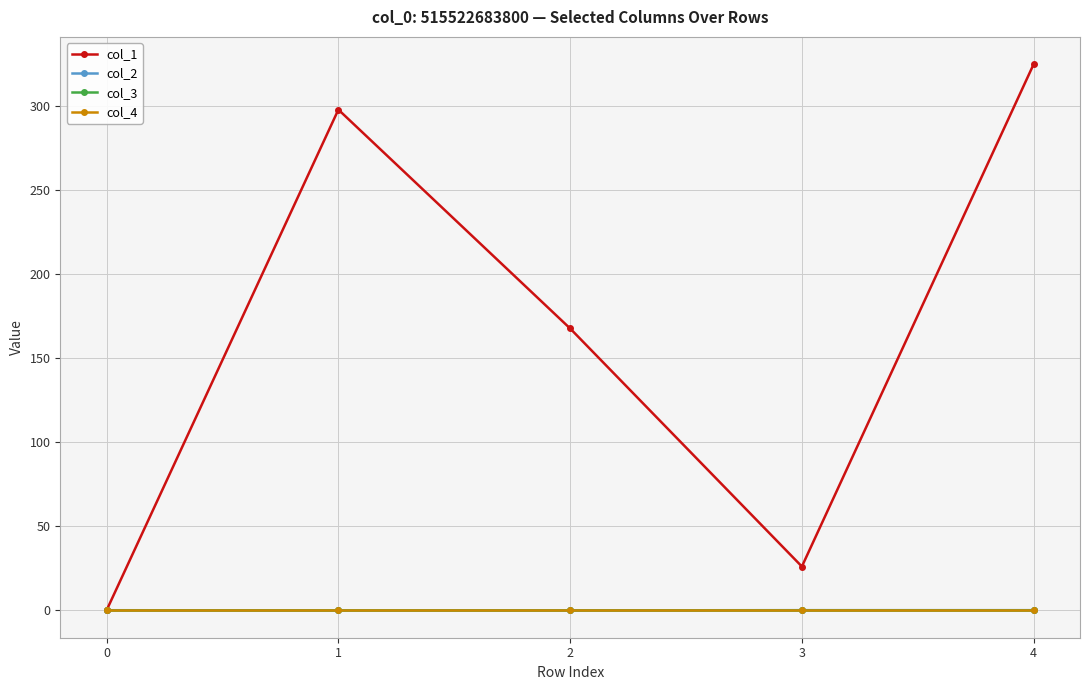

At which category does the chart reach its minimum across all series?

1